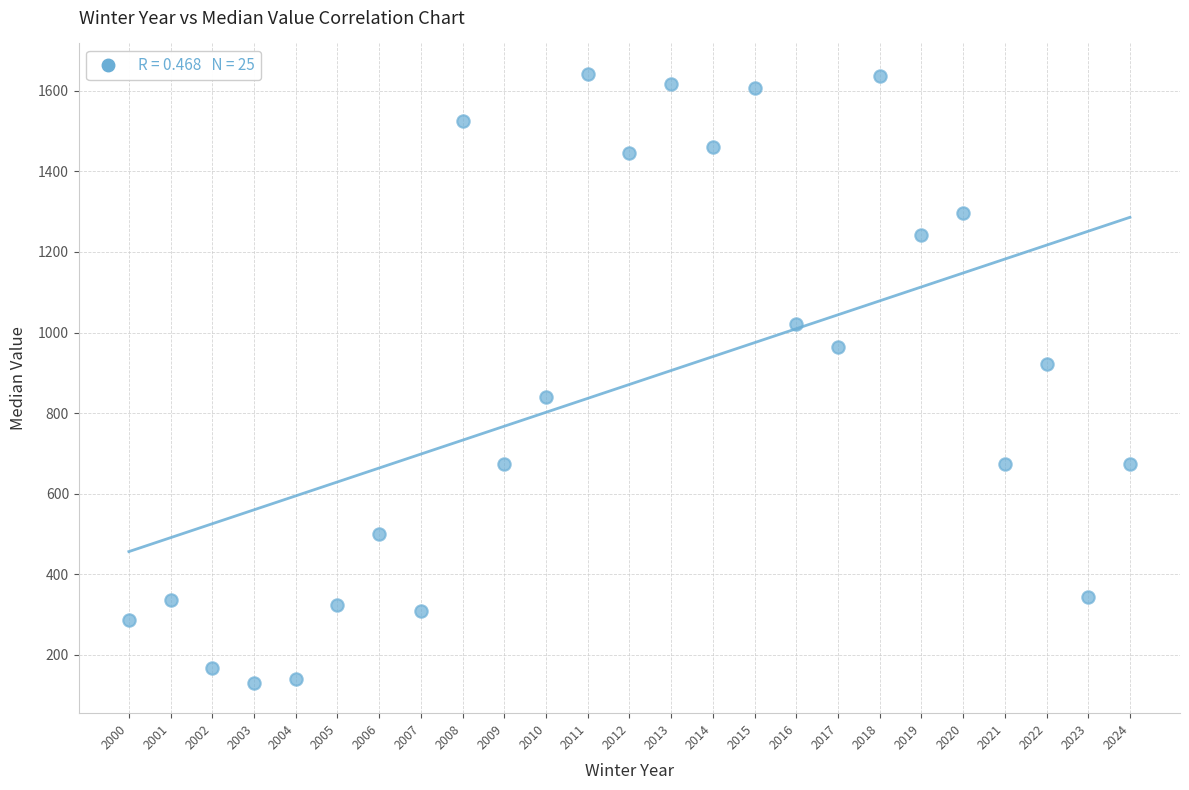

What is the range of X values (max minus min)?

24